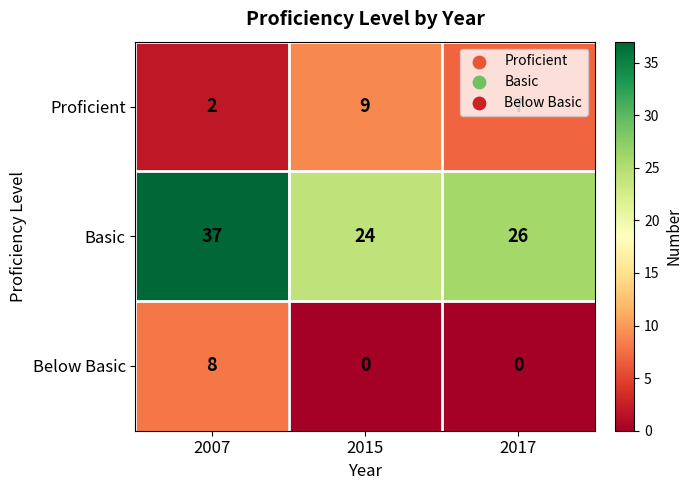

At which label does Below Basic reach its peak?

2007